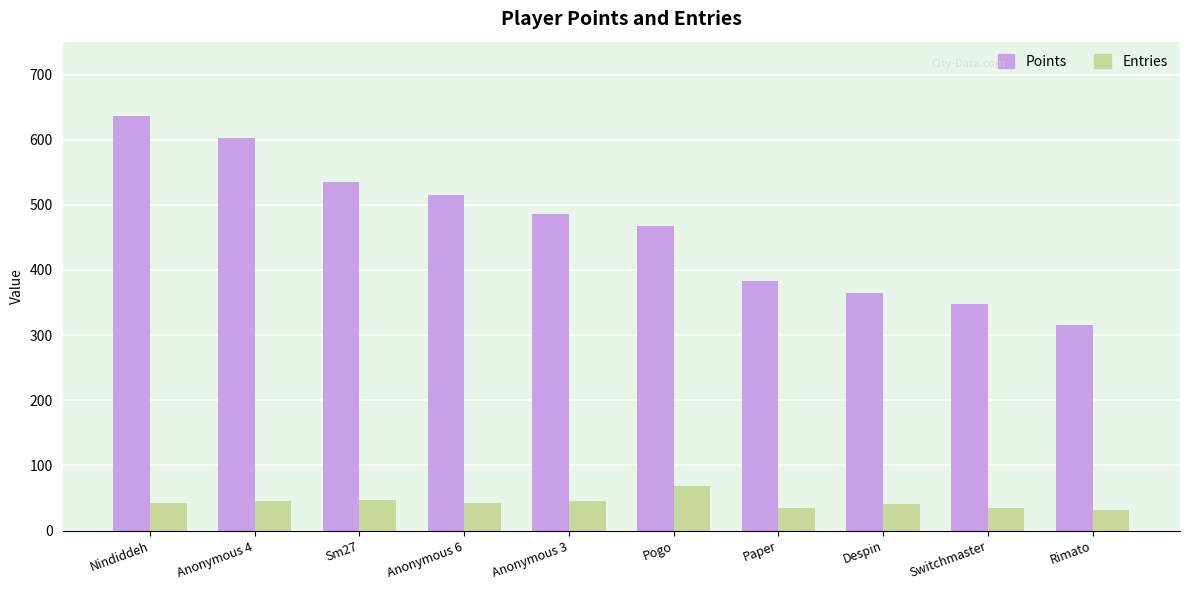

Which label corresponds to the largest value in the chart?

Nindiddeh